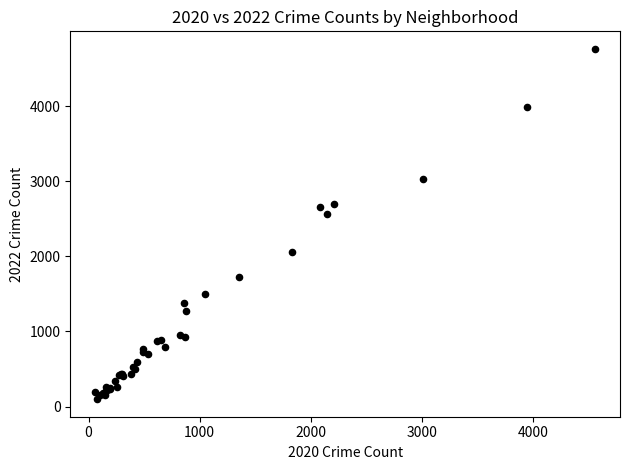

What Y value in the scatter plot is closest to 2430?

2566